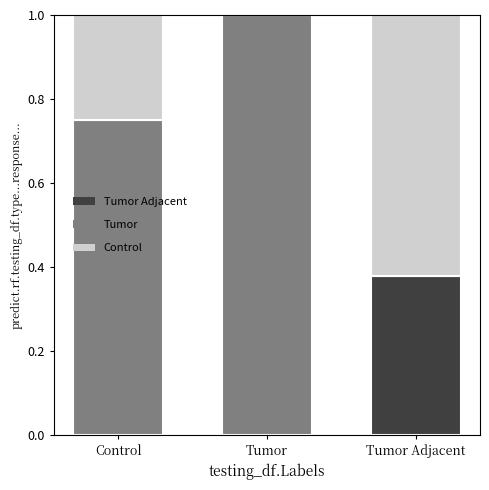

What is the sum of the Tumor Adjacent values at Control and Tumor Adjacent?

1.1